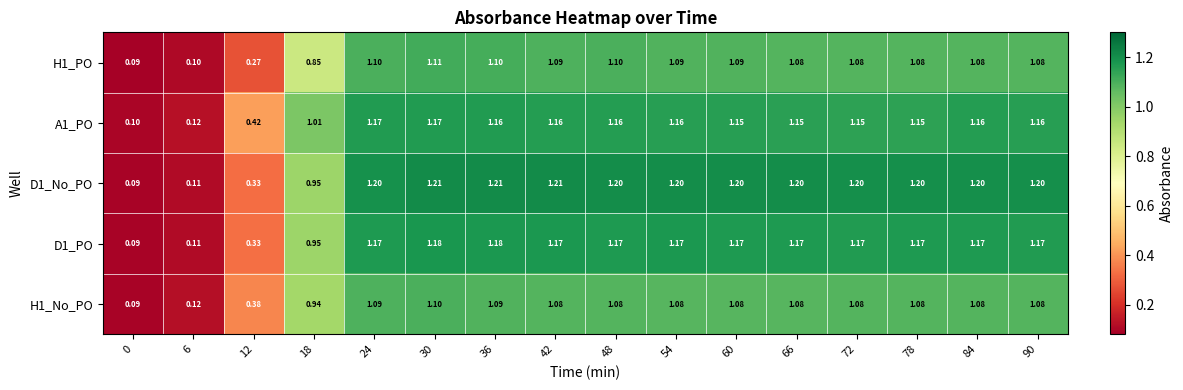

Is the value of H1_PO at 54 greater than the value of D1_PO at 12?

Yes